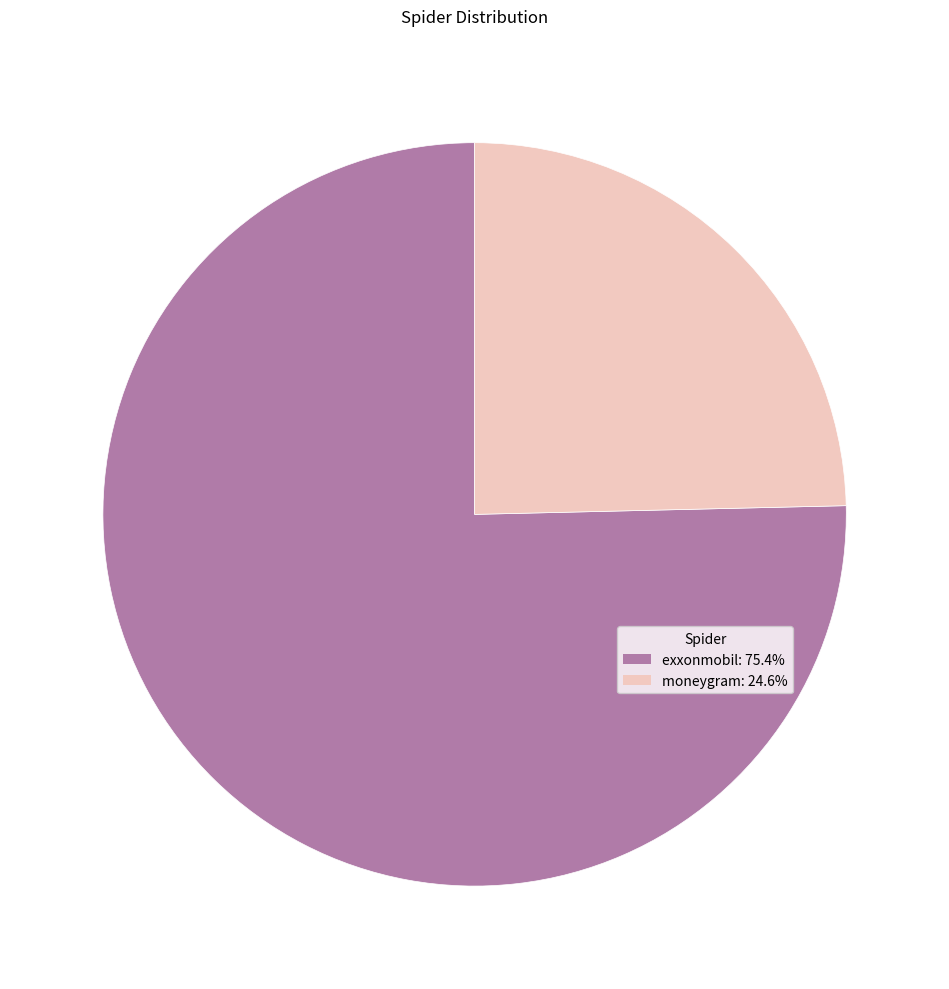

What is the largest slice in the pie chart?

exxonmobil